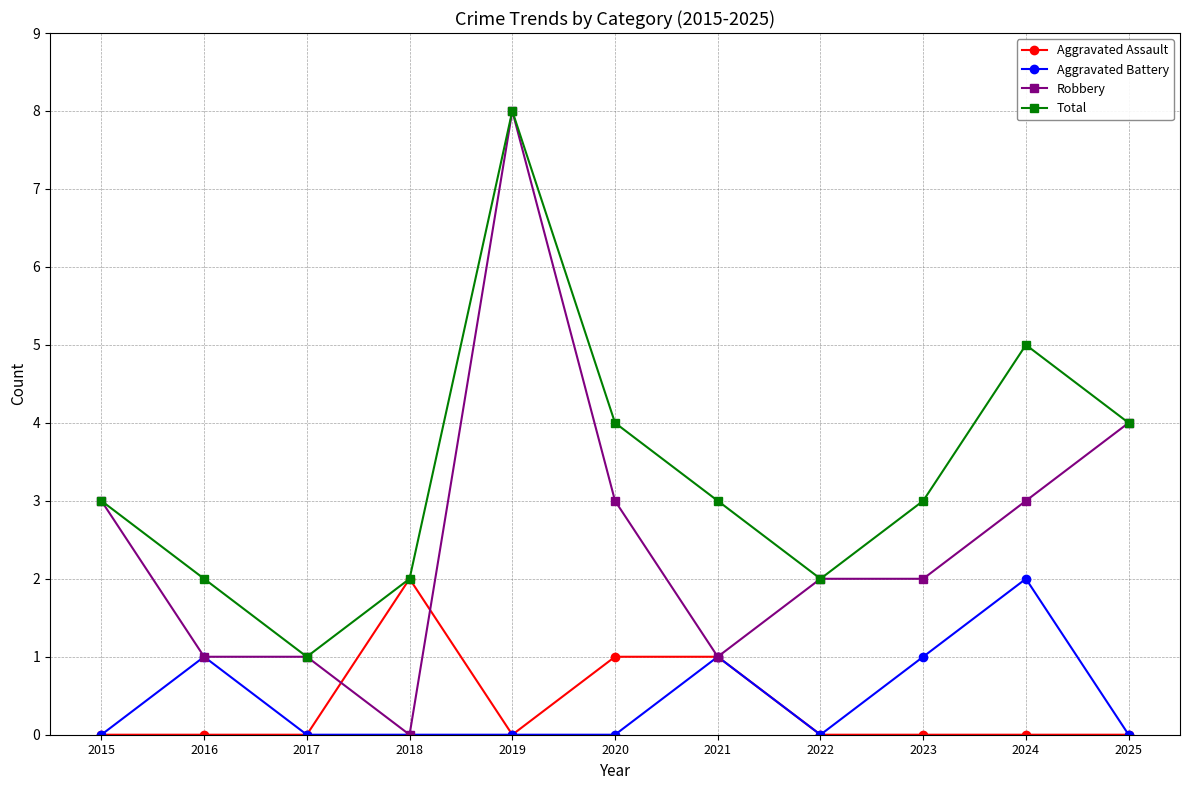

At how many categories does at least one series exceed 6?

1